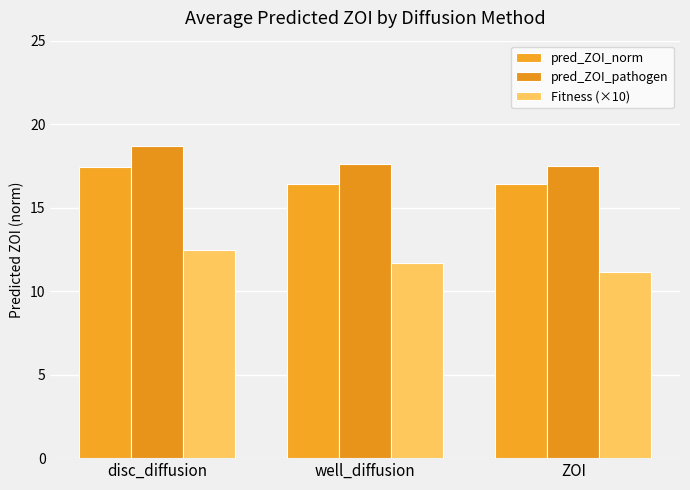

Does the chart contain any negative values?

No